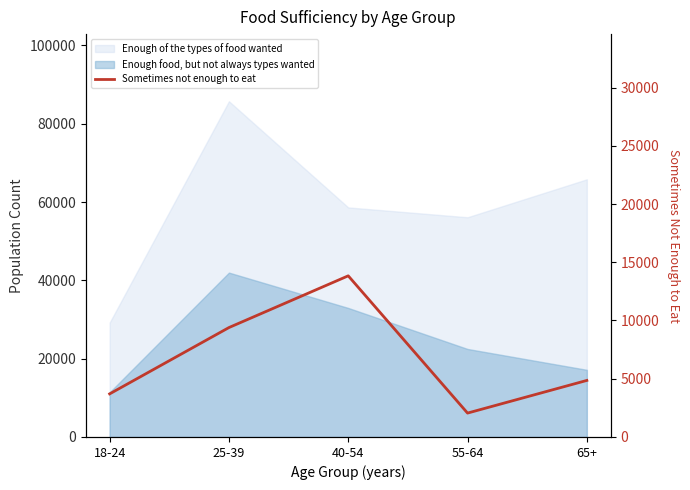

True or false: the data shows 2769 at 40-54.

False